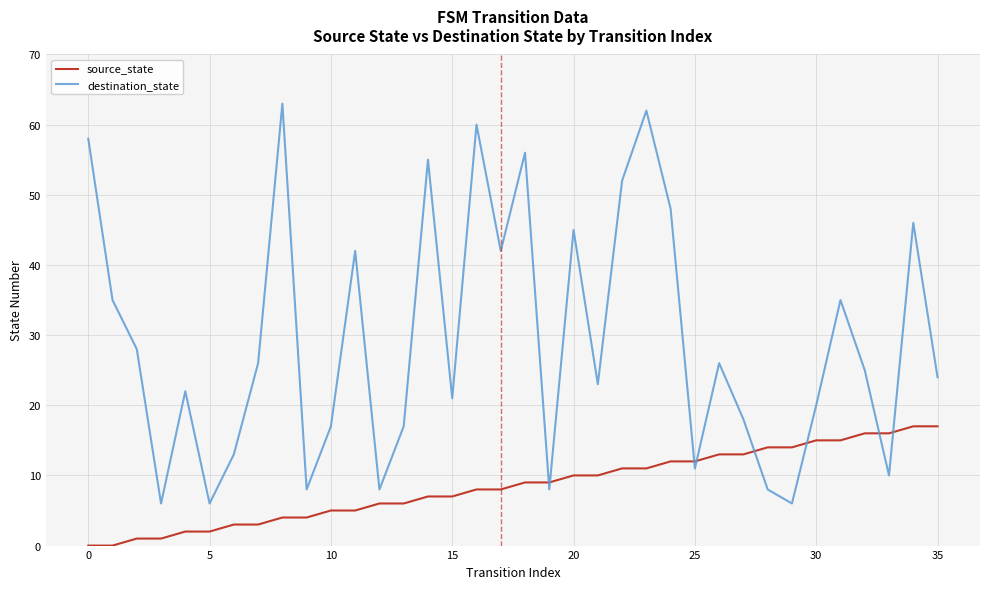

List the series in order of their peak value, highest first.

destination_state, source_state